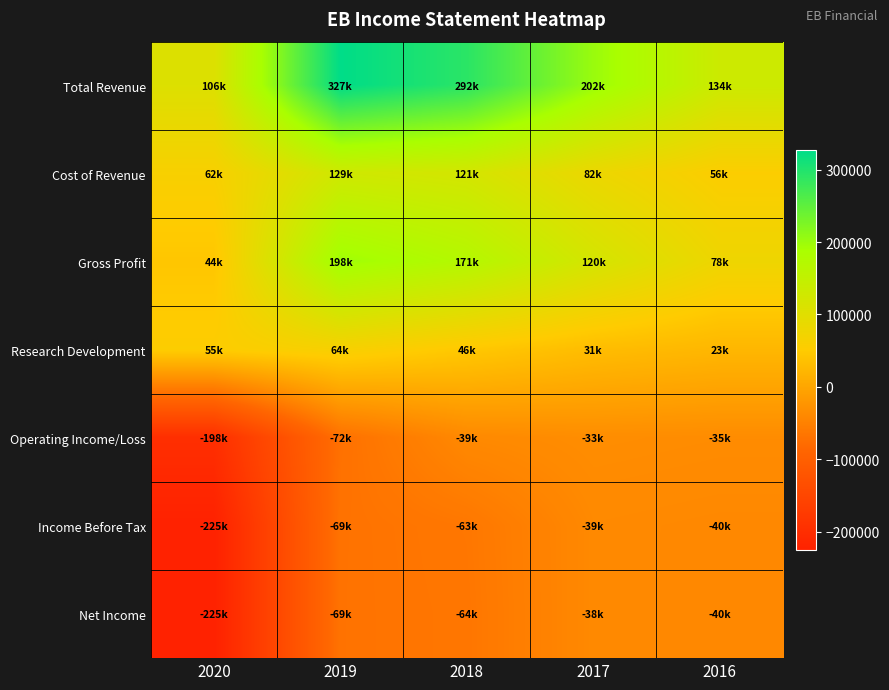

Count the number of categories in the chart.

5